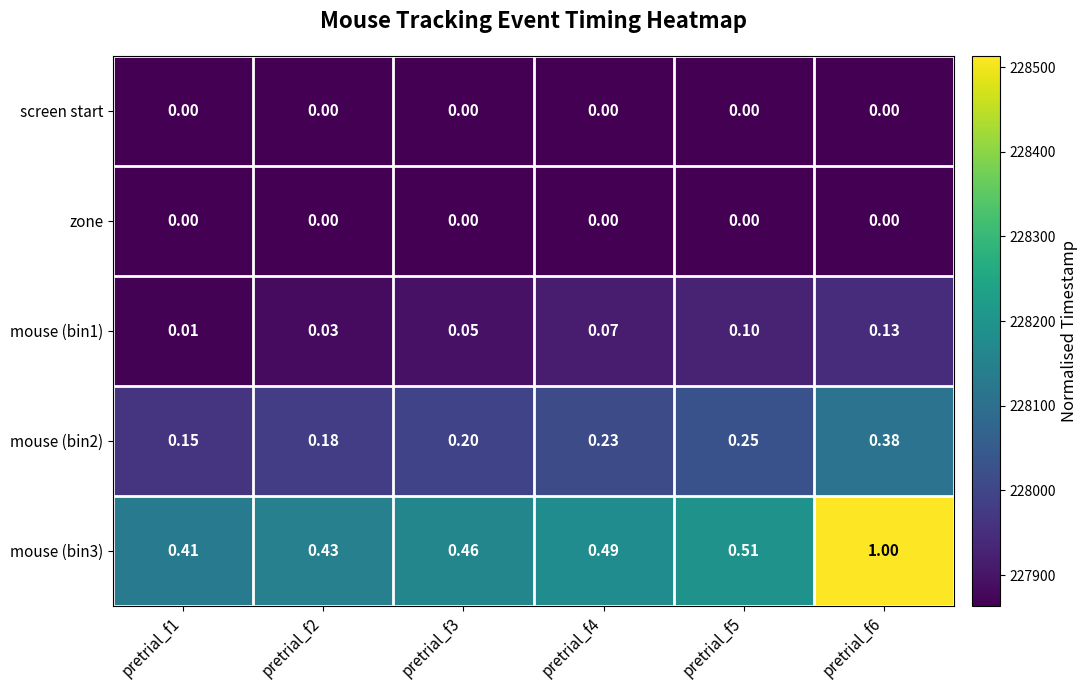

Is the value of mouse (bin2) at pretrial_f3 greater than the value of screen start at pretrial_f3?

Yes